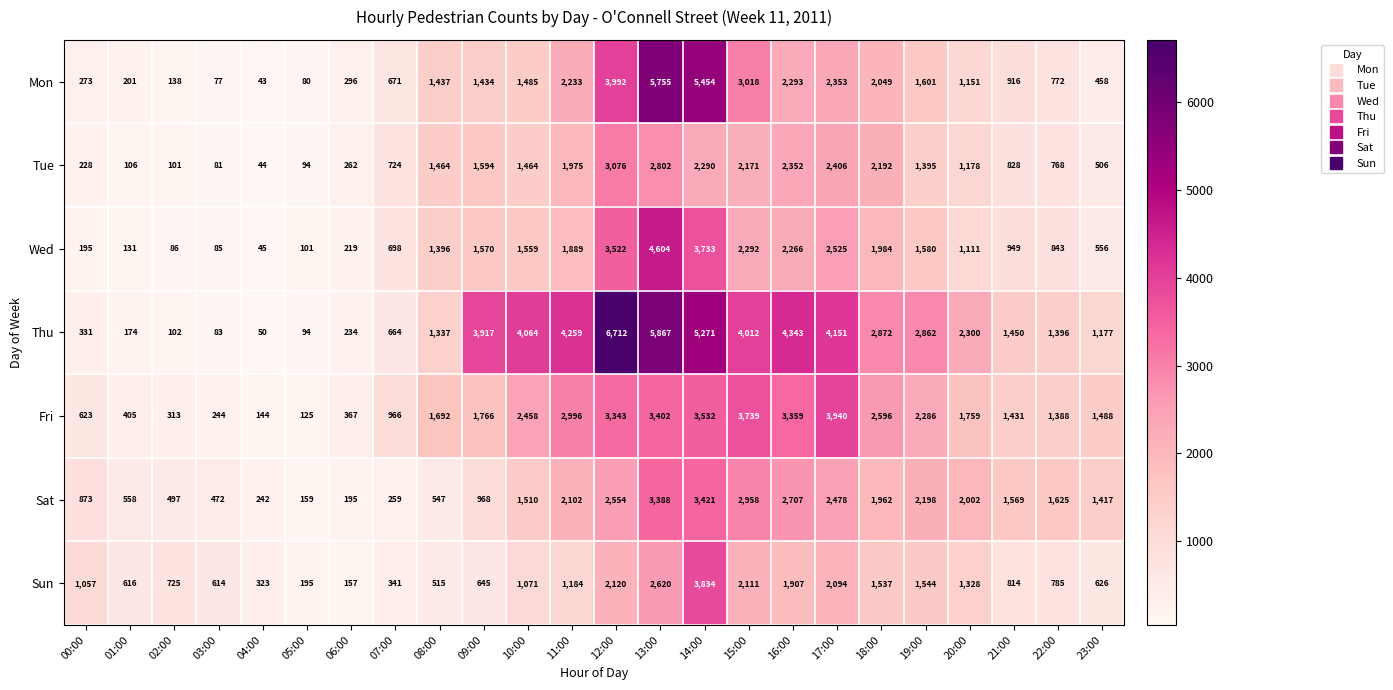

Rank the series at 06:00 from highest to lowest value.

Fri, Mon, Tue, Thu, Wed, Sat, Sun